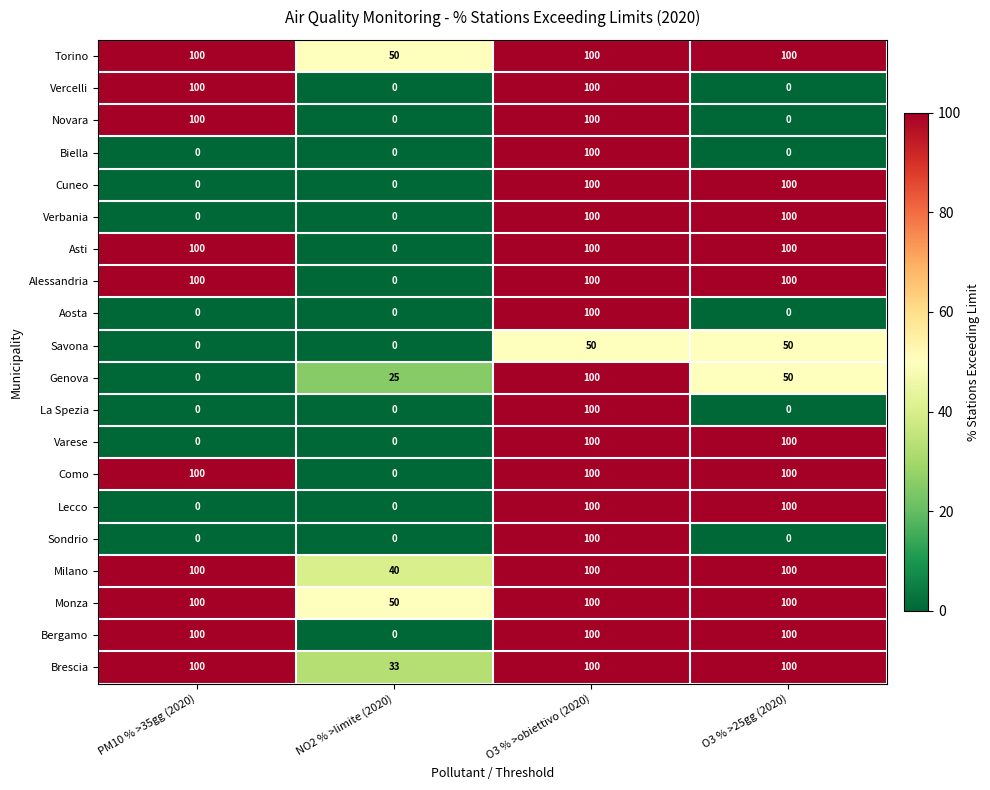

Which category has the highest value in the La Spezia series?

O3 % >obiettivo (2020)